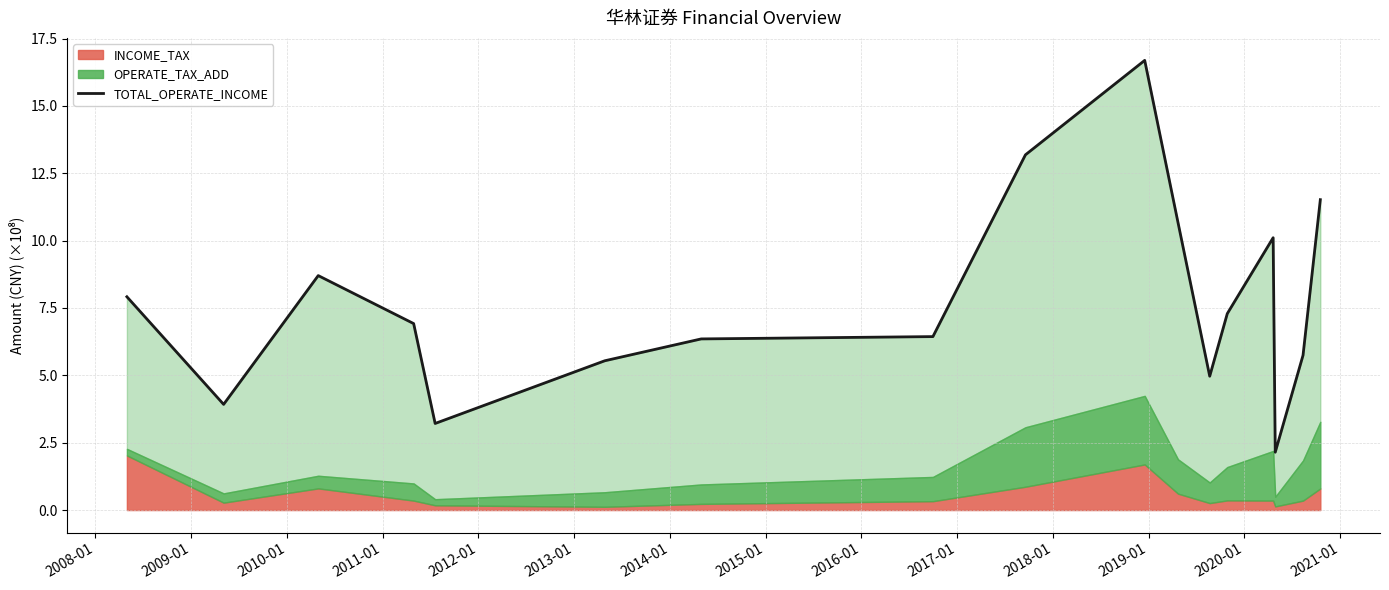

What is the sum of all values?

131.3